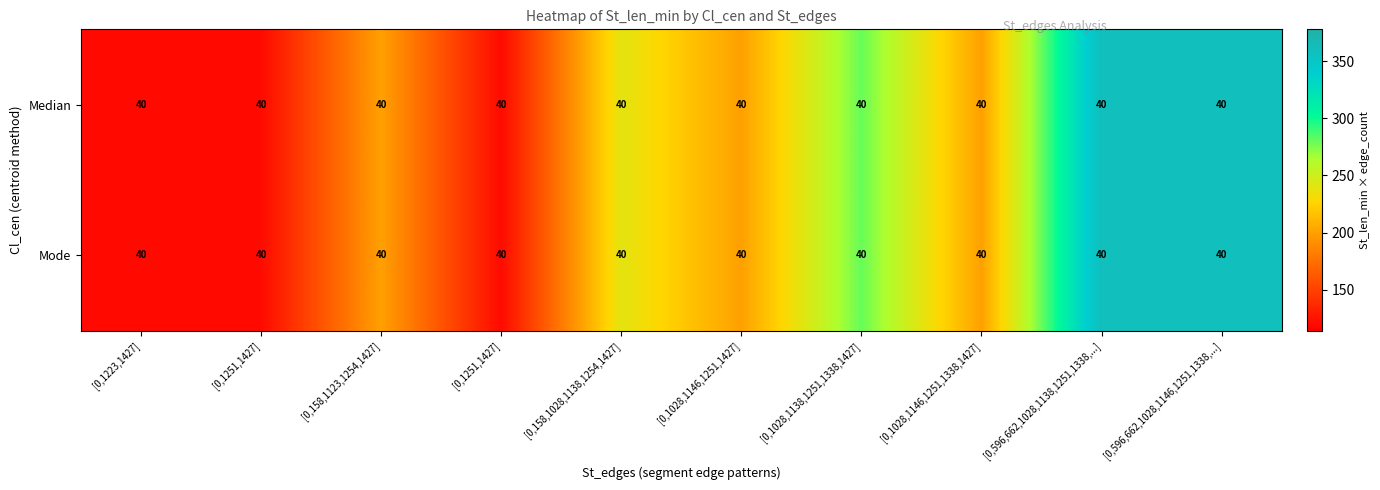

Is the value of Mode at [0,1223,1427] greater than the value of Median at [0,596,662,1028,1146,1251,1338,...]?

No